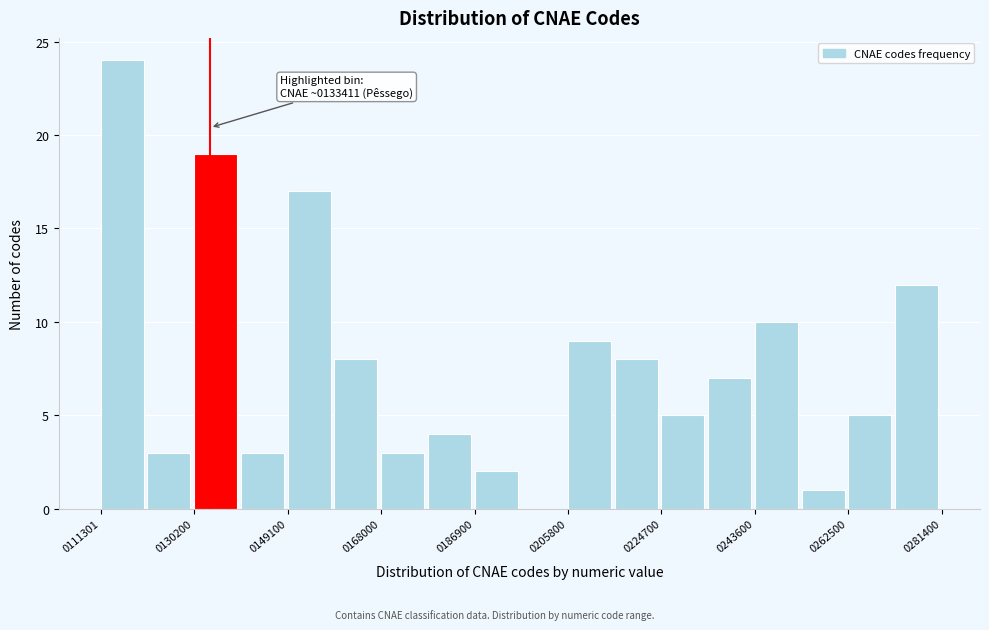

Over which range of the x-axis is the bar tallest?

112000 to 120000